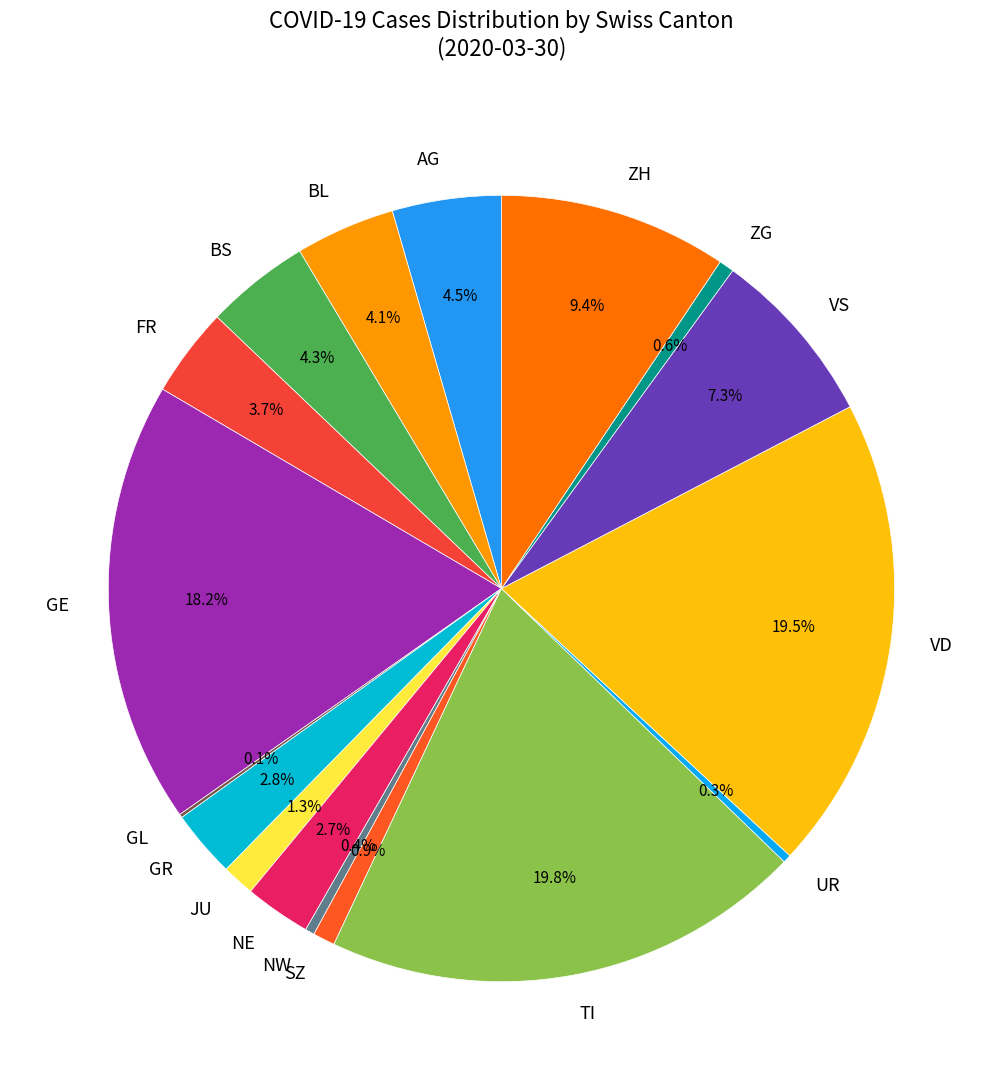

Is there a majority slice in this chart?

No